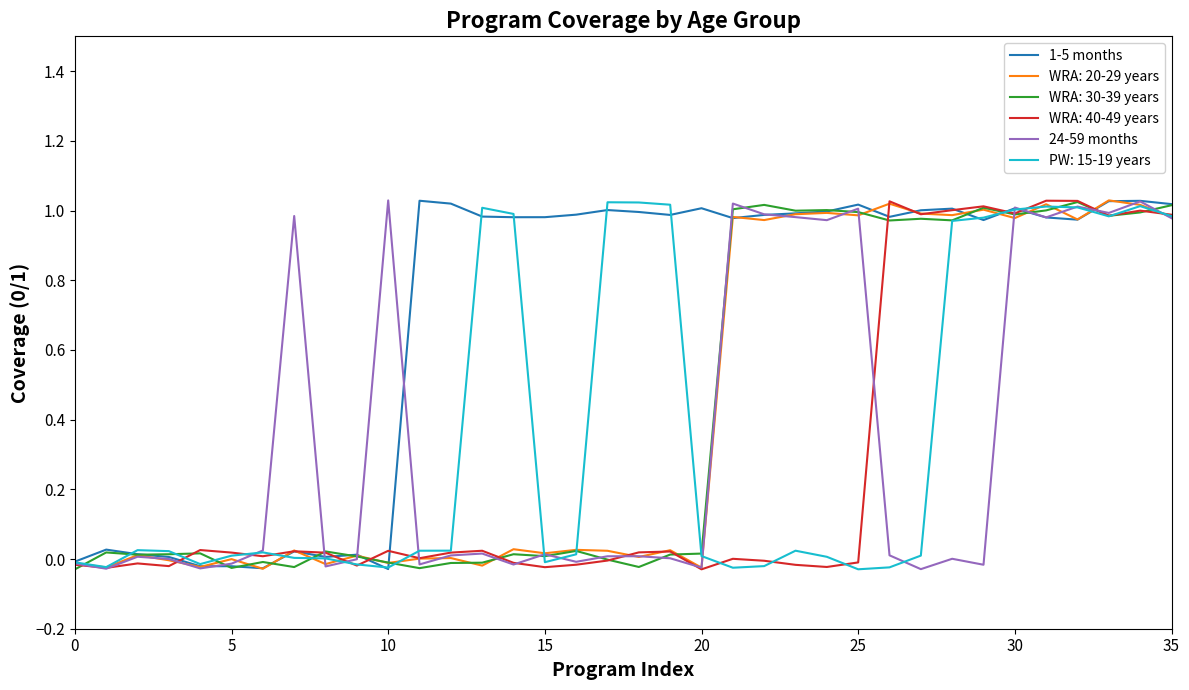

How many lines are shown in the chart?

6